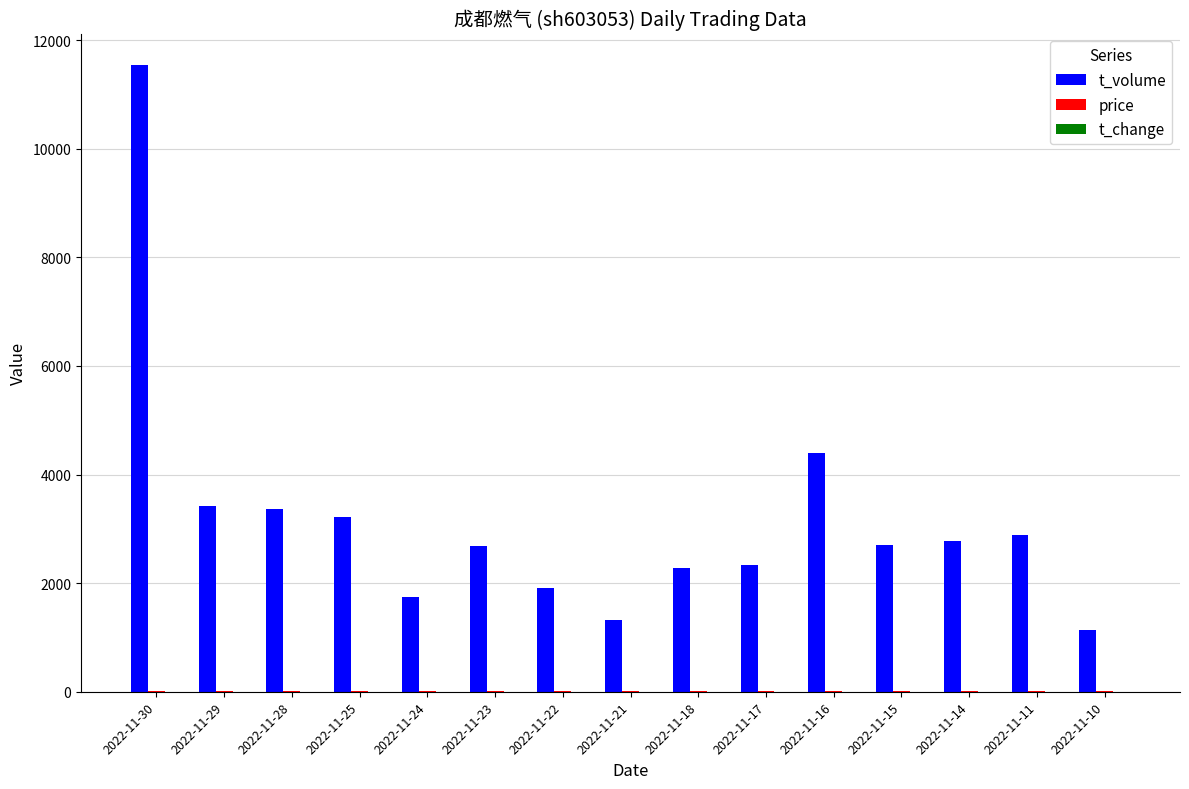

How many distinct data groups are displayed?

3